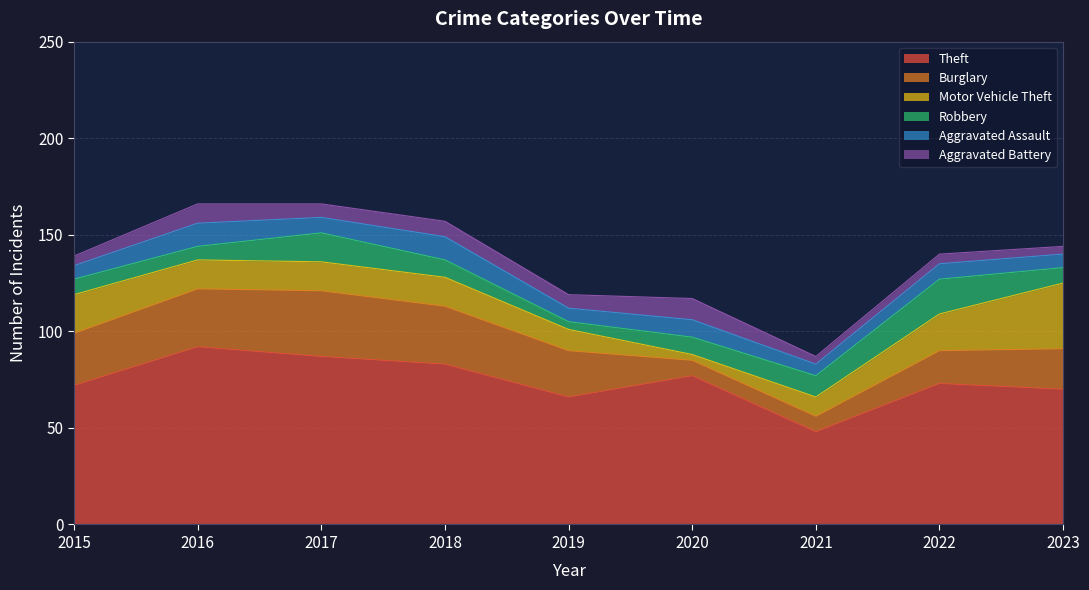

At which category is the sum across all series the highest?

2016